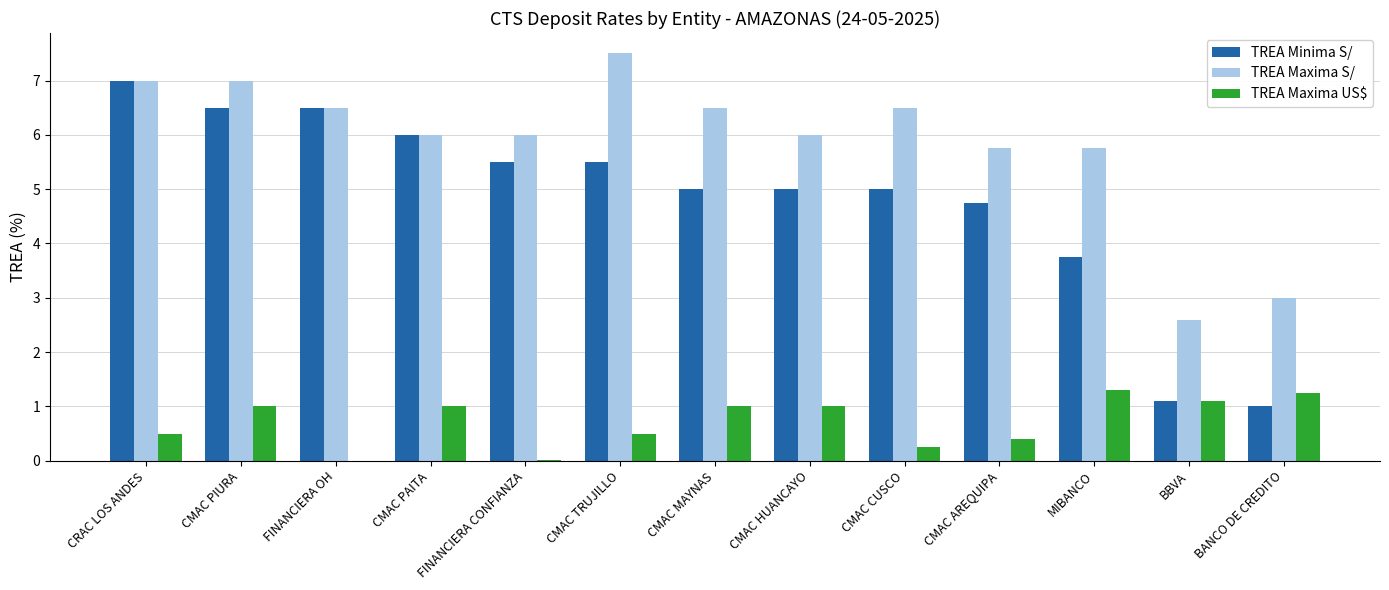

True or false: TREA Maxima S/ has a value of 2.1 at MIBANCO.

False